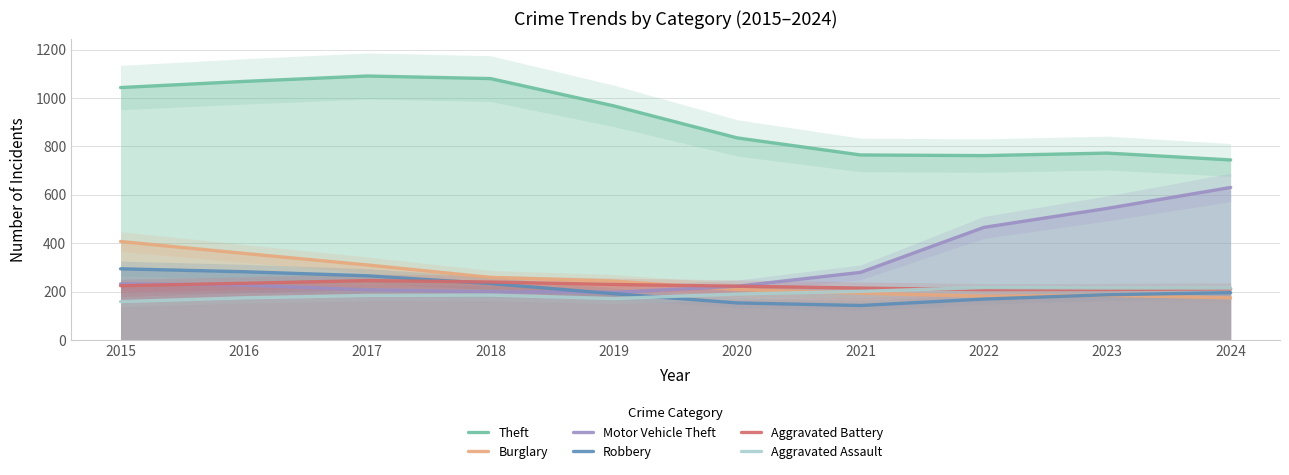

How many distinct data groups are displayed?

6